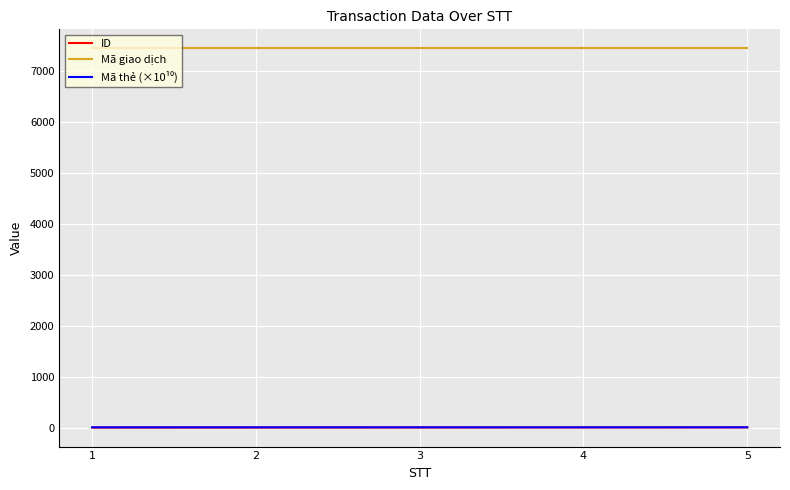

Is it true that Mã giao dịch equals 7447.0 at 5?

True